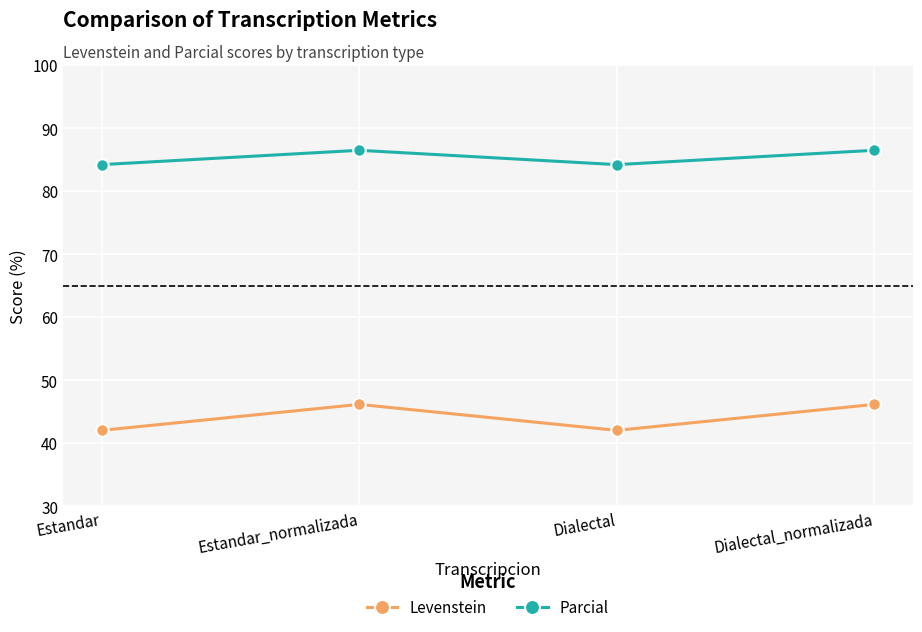

Which series has the largest range (max minus min)?

Levenstein